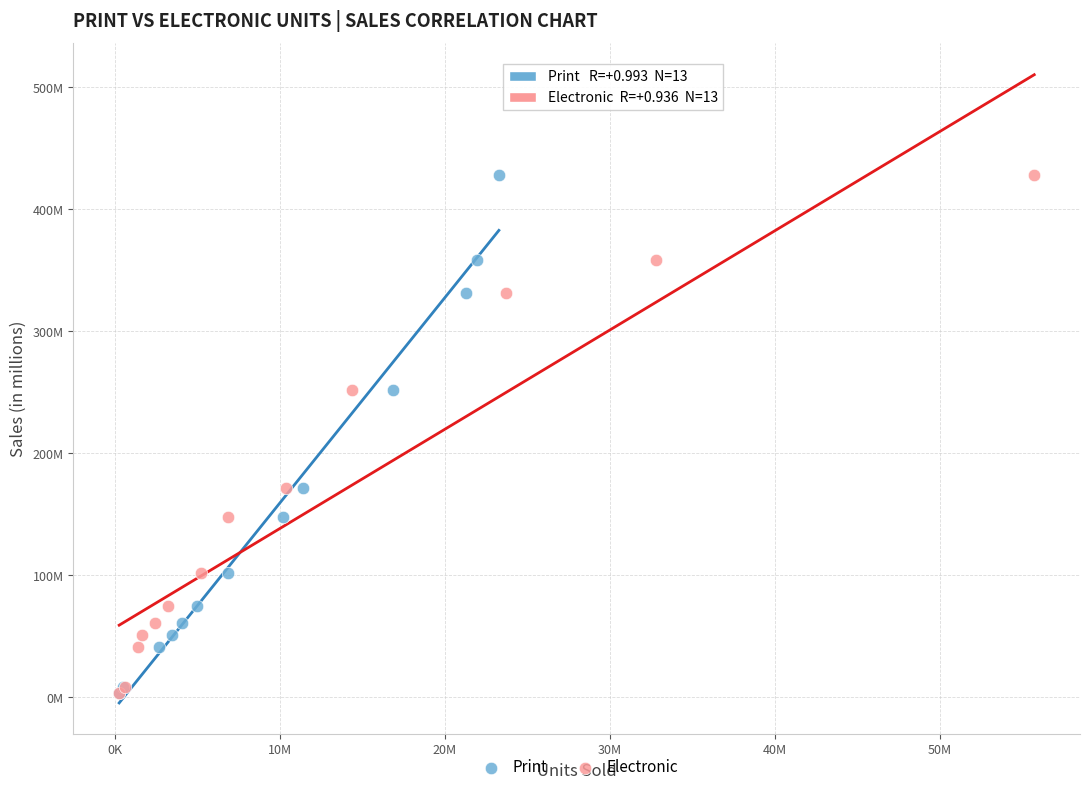

What are all the series names shown in the legend?

Print, Electronic